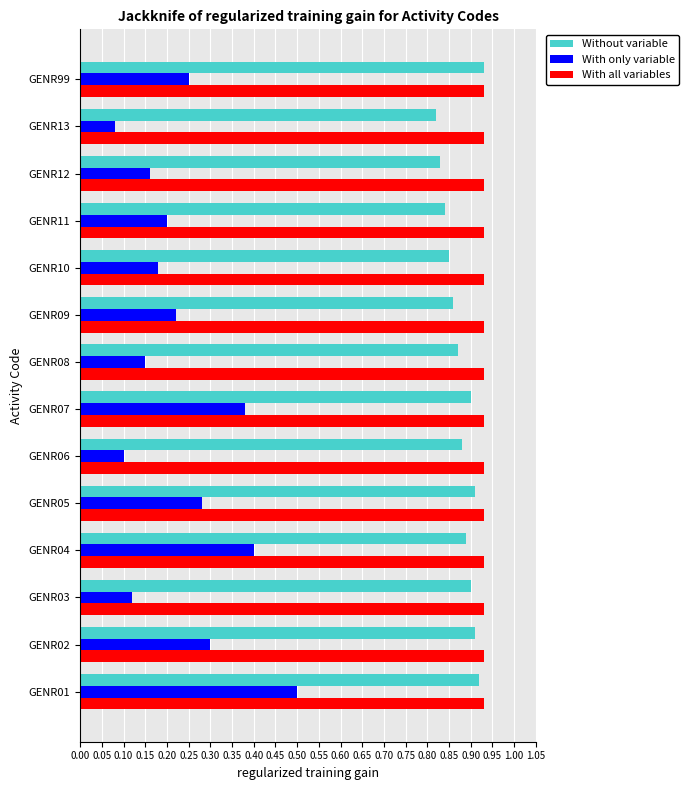

At how many categories does at least one series exceed 0?

14